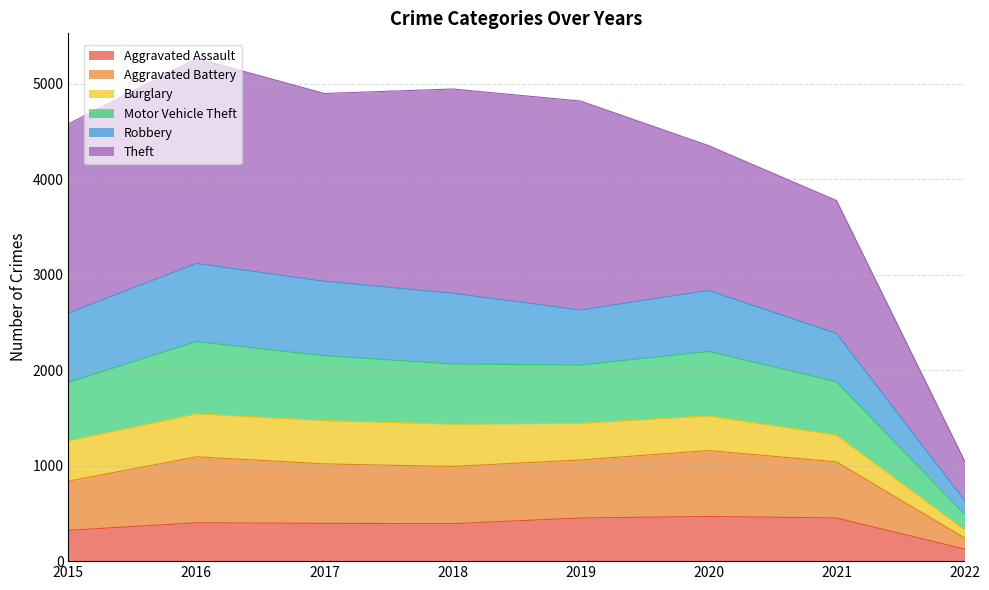

At which label is Motor Vehicle Theft closest to 1877?

2021